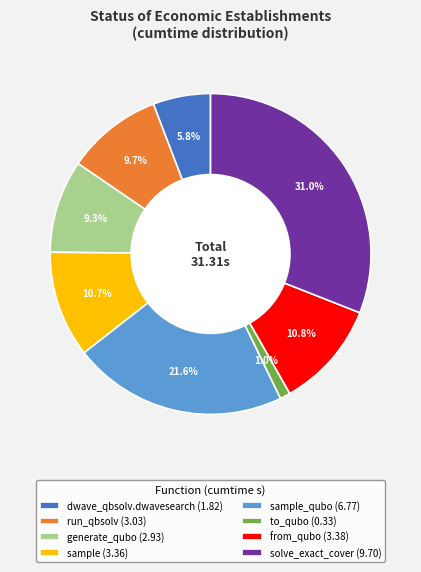

Approximately how many times larger is the value at dwave_qbsolv.dwavesearch (1.82) compared to sample_qubo (6.77)?

0.3